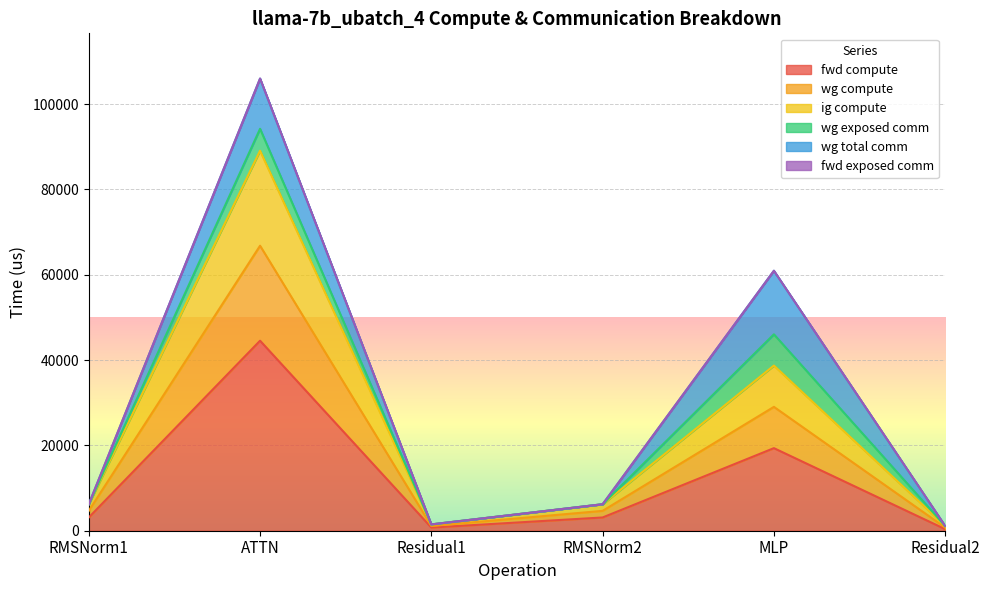

Is the value of fwd compute at RMSNorm2 greater than the value of ig compute at RMSNorm2?

No